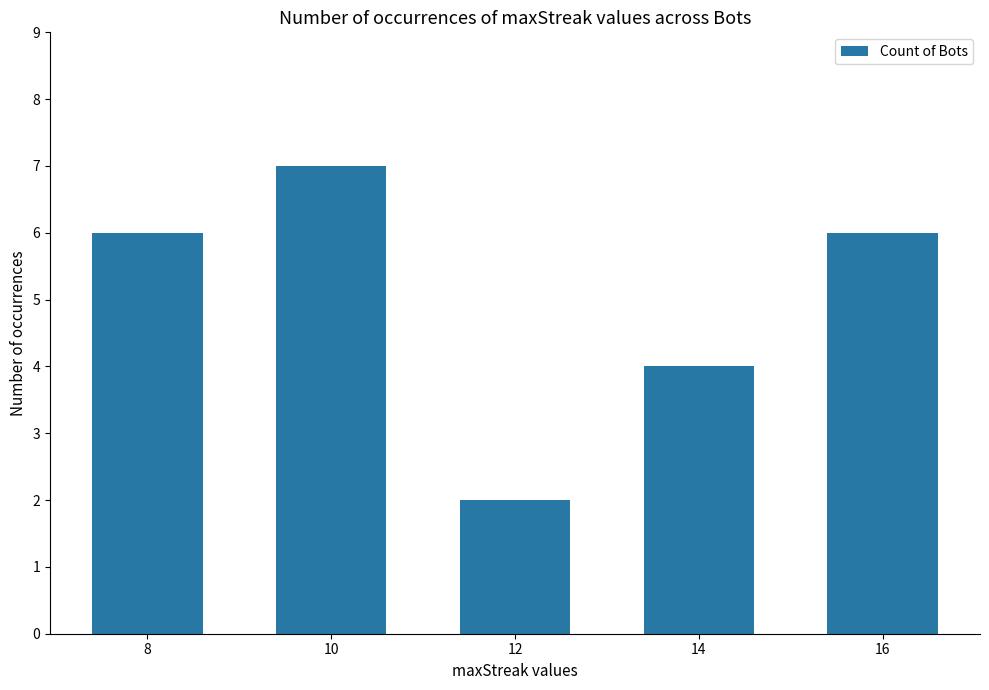

What is the greatest value displayed?

7